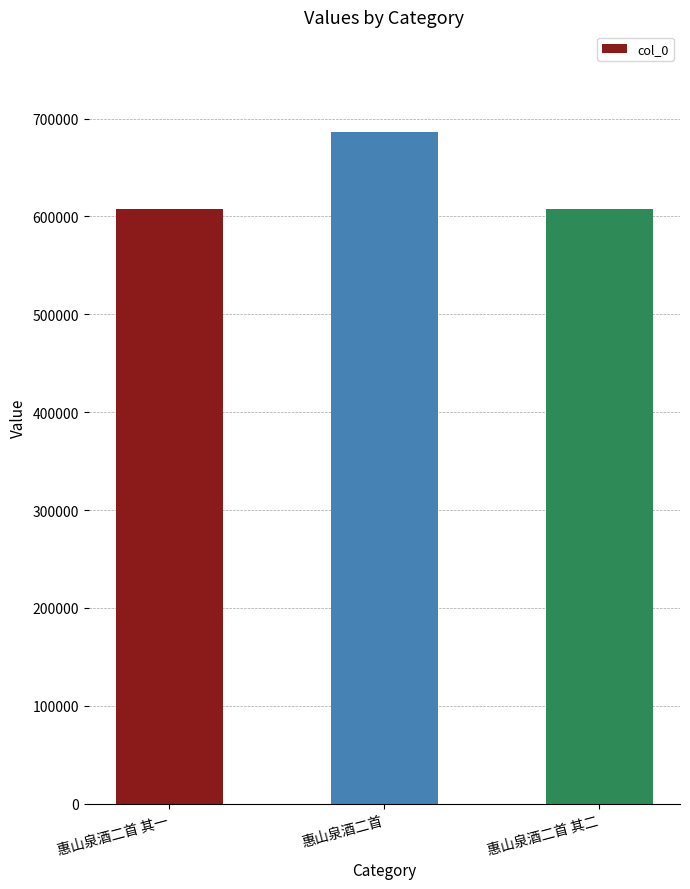

What is the minimum value shown in the chart?

607450